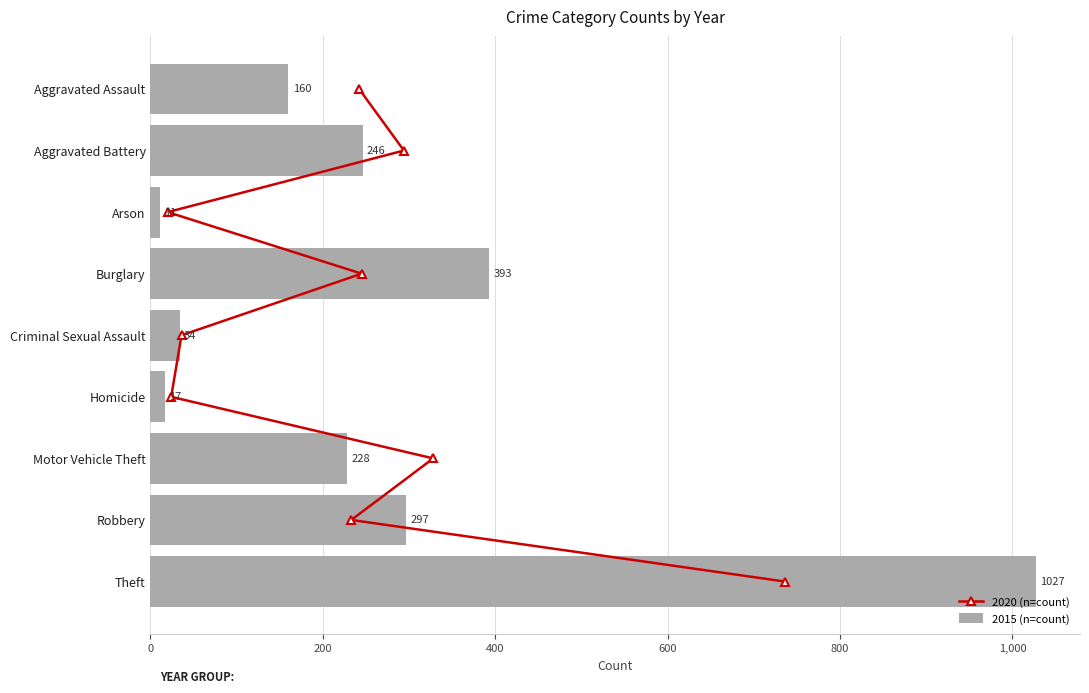

What is the difference between the 2015 (n=count) values at Criminal Sexual Assault and Aggravated Assault?

126